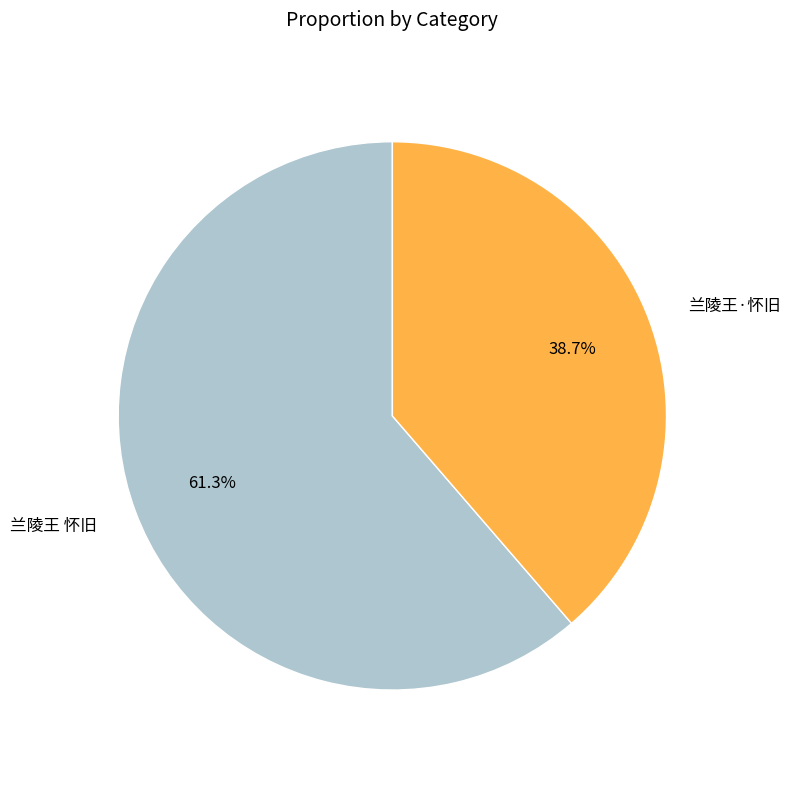

What is the largest slice in the pie chart?

兰陵王 怀旧